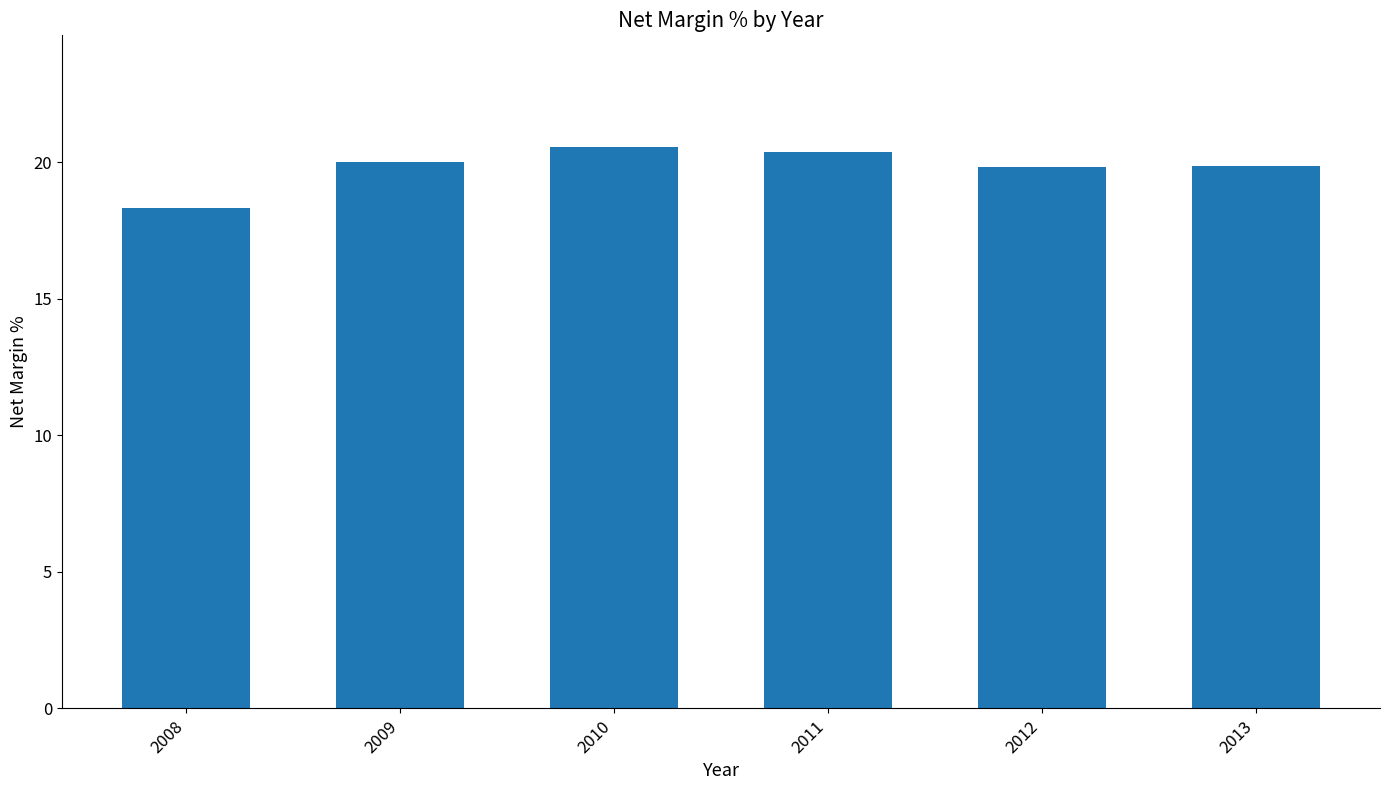

What is the sum of the values at 2013 and 2008?

38.2